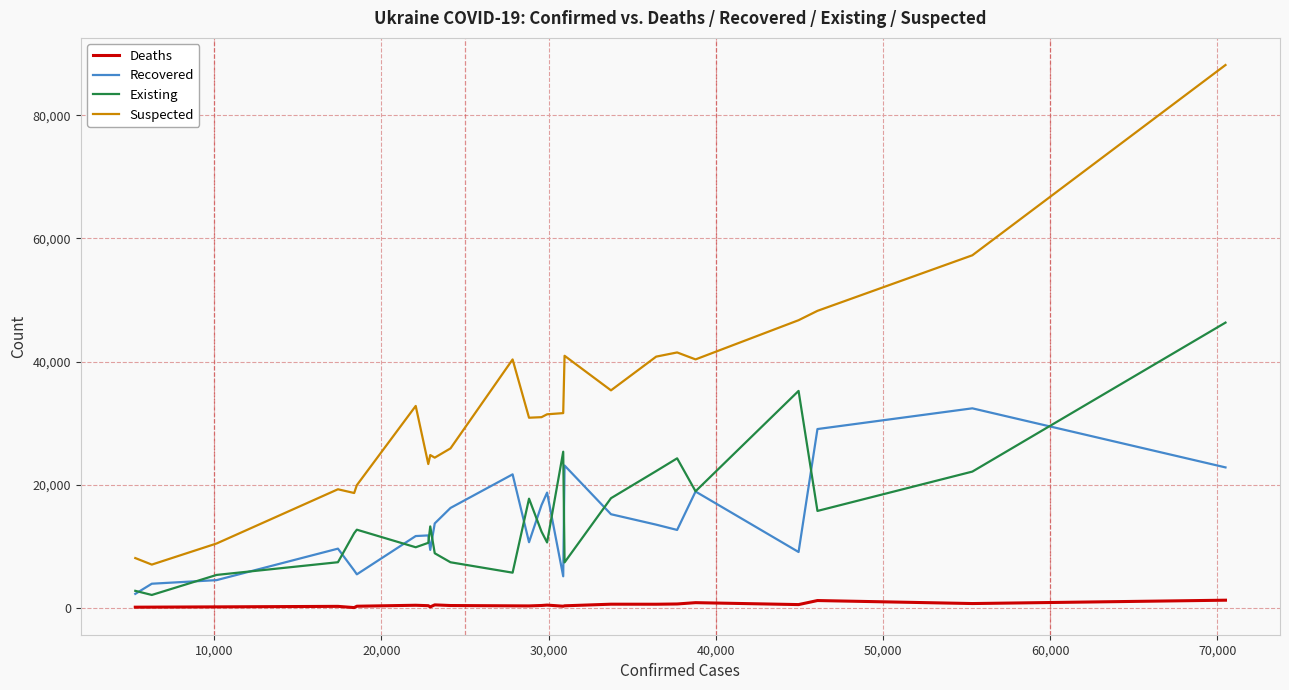

True or false: Suspected and Deaths cross at least once.

False